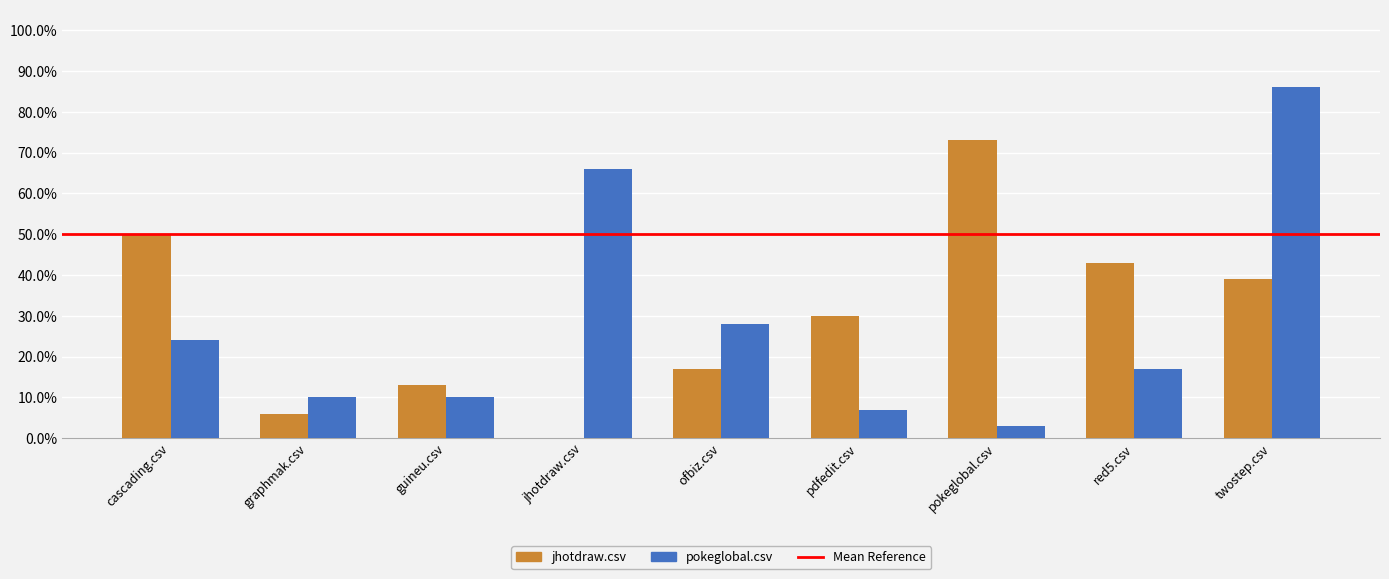

Which series has the largest total across all categories?

jhotdraw.csv